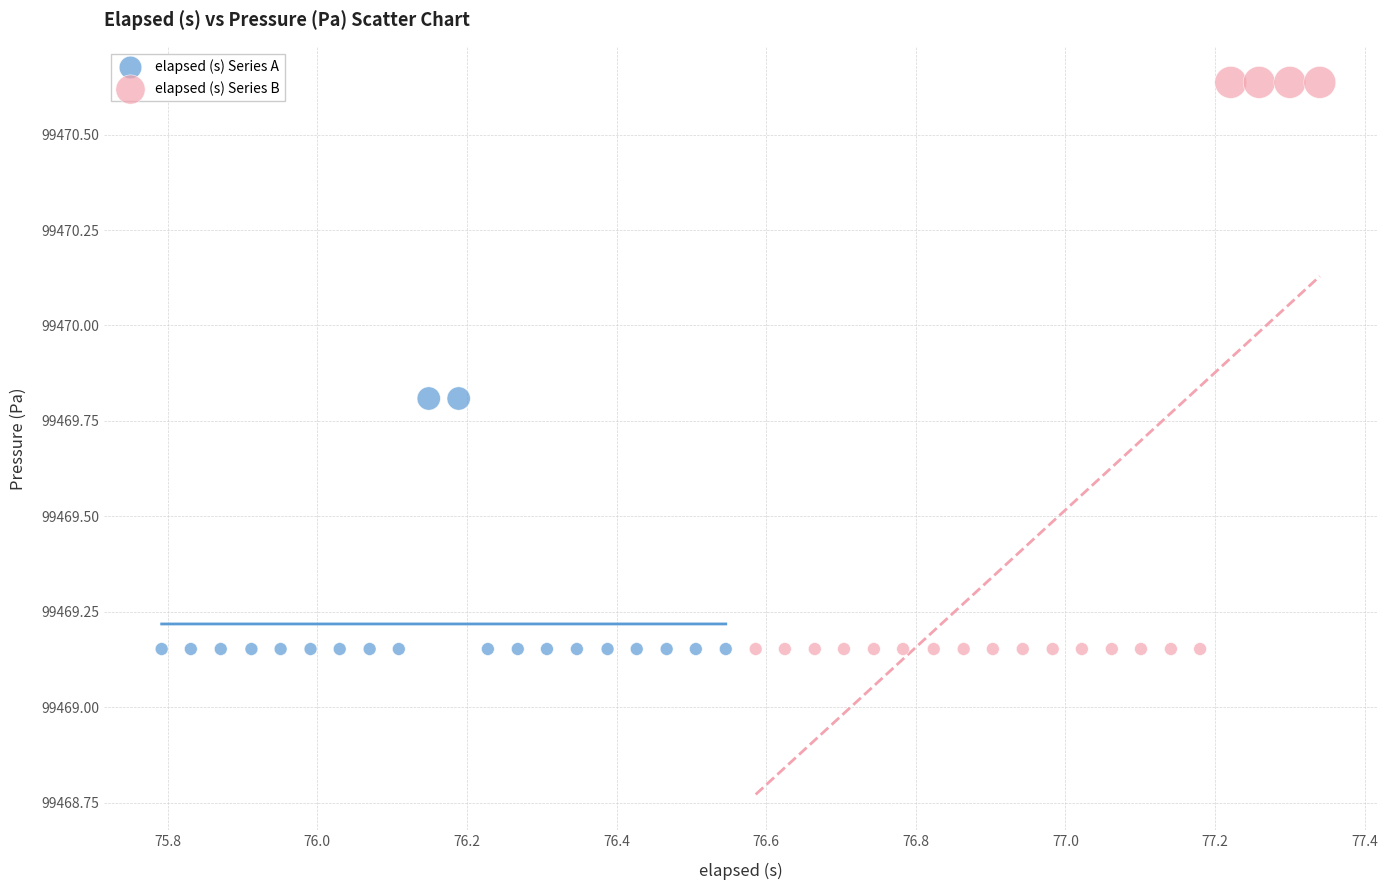

Which series reaches the maximum Y coordinate?

elapsed (s) Series B